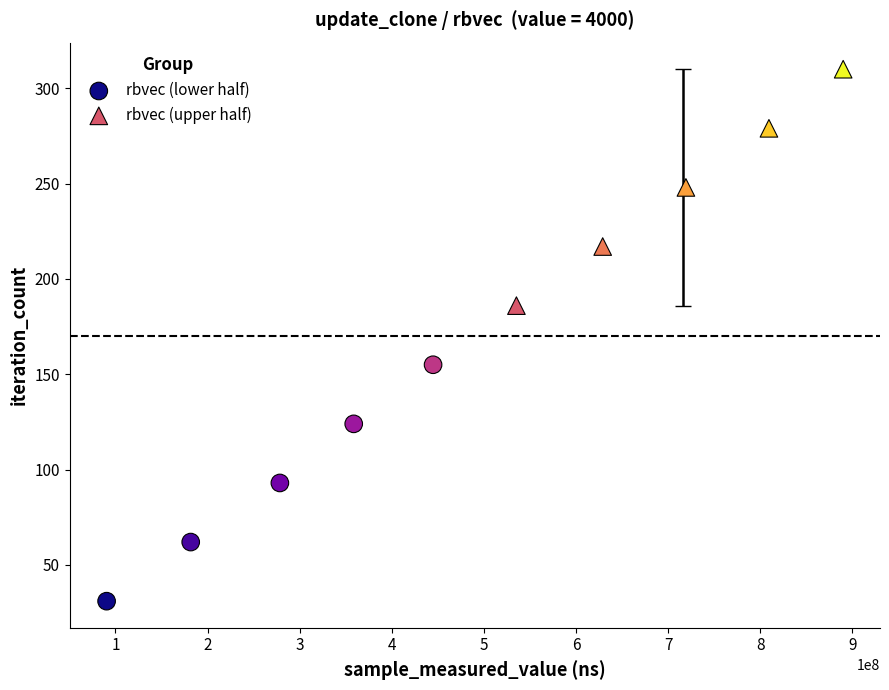

What are all the series names shown in the legend?

rbvec (lower half), rbvec (upper half)